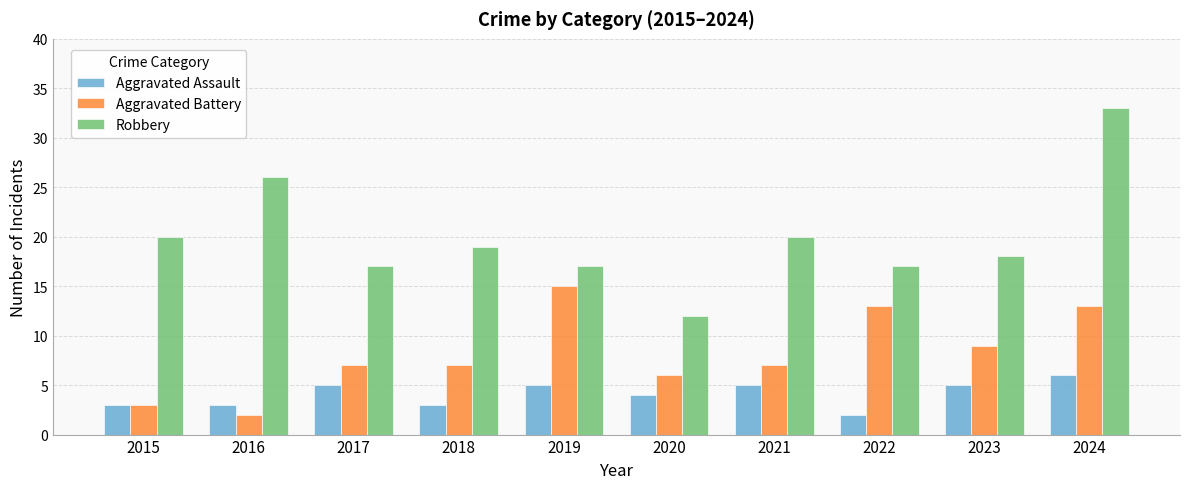

What is the maximum value for Aggravated Battery?

15